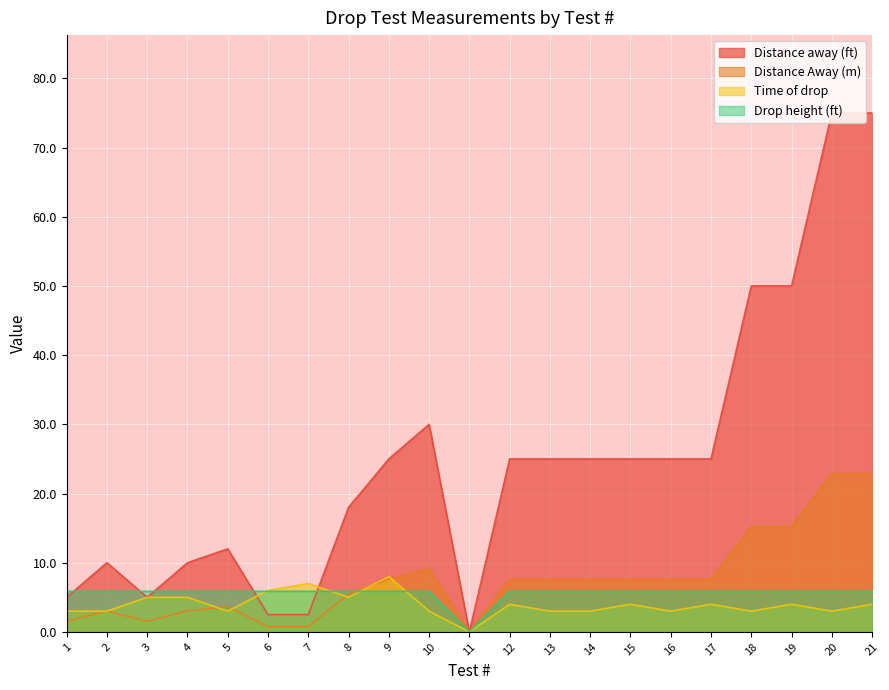

How many values in Time of drop are above zero?

20